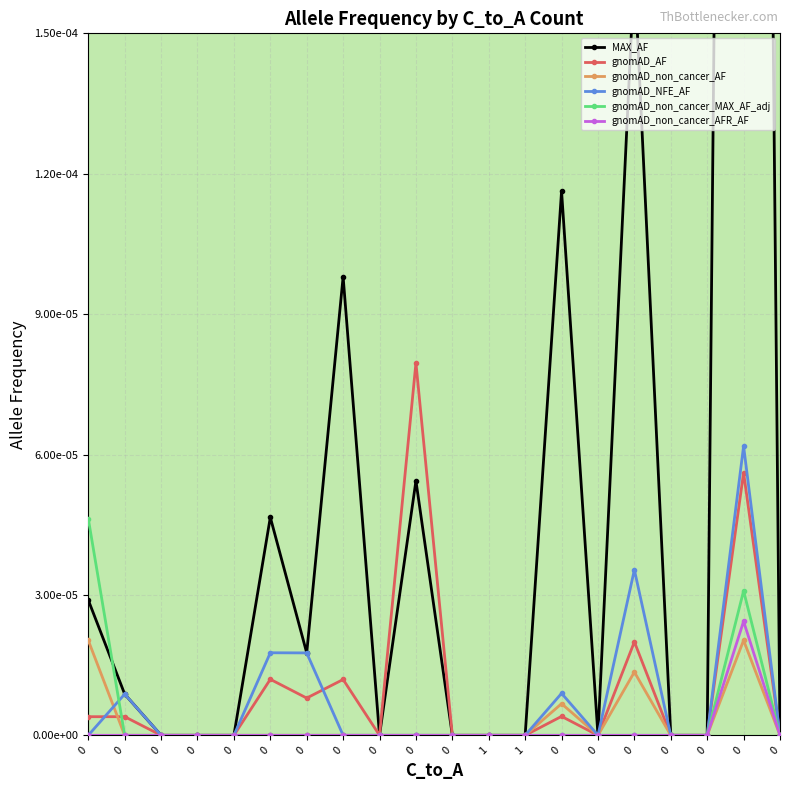

True or false: gnomAD_non_cancer_MAX_AF_adj has a value of 0.0 at 0.

True